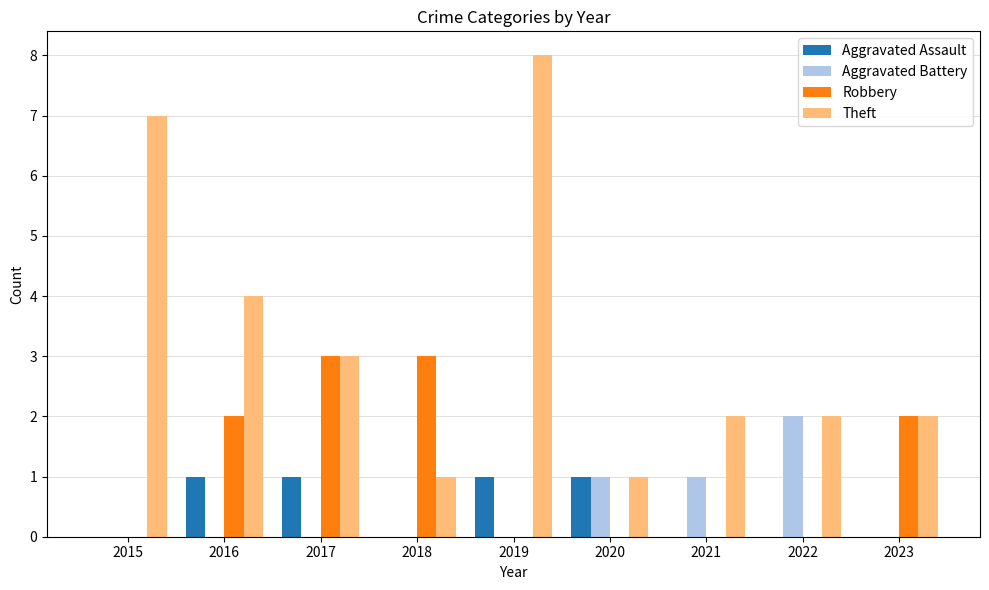

Which series has the largest total across all categories?

Theft